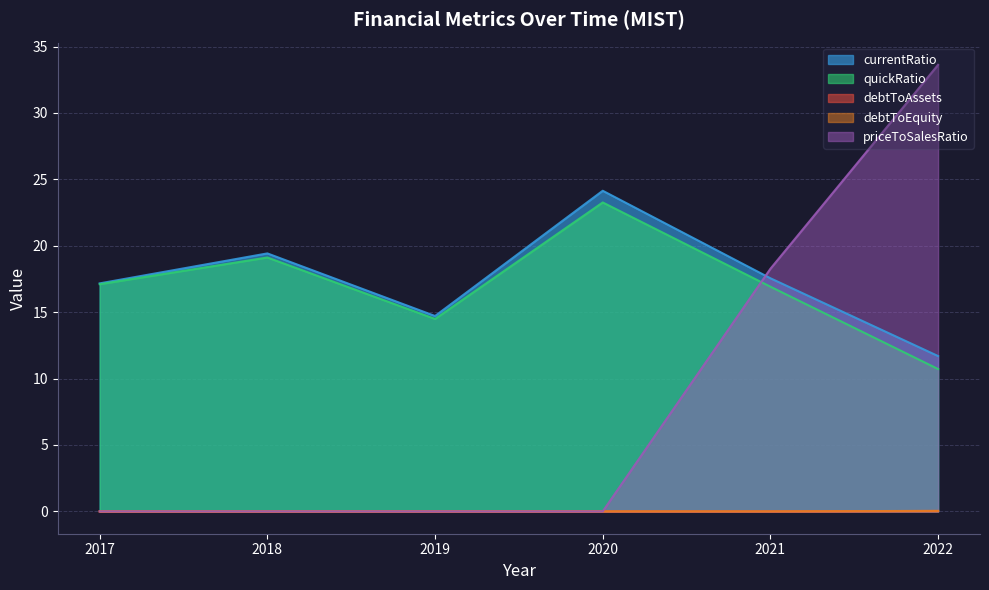

Rank the series by their maximum value, from highest to lowest.

priceToSalesRatio, currentRatio, quickRatio, debtToEquity, debtToAssets